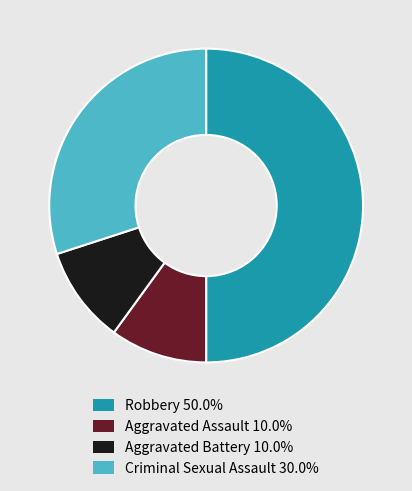

Approximately how many times larger is the value at Aggravated Assault compared to Aggravated Battery?

1.0